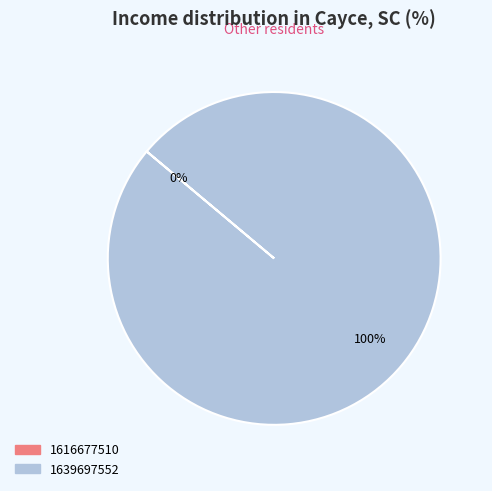

What is the change in value from 1616677510 to 1639697552?

+1